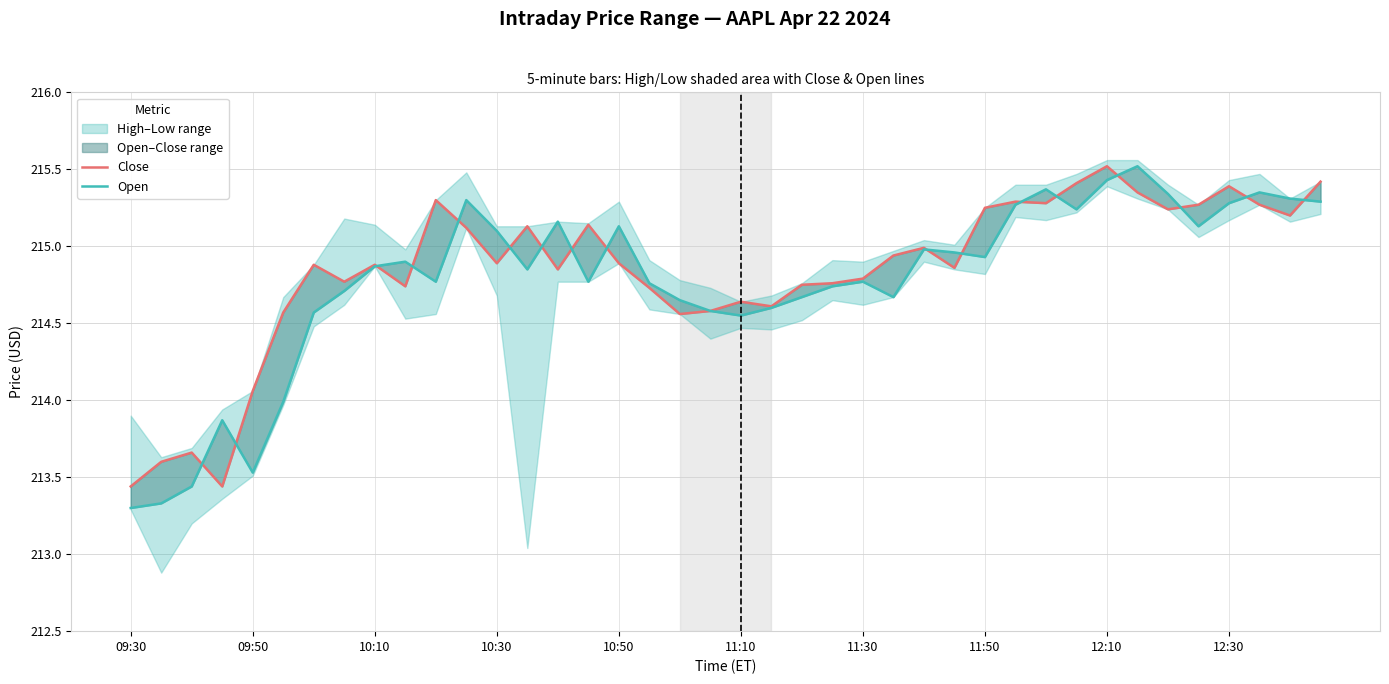

What is the maximum value for Open?

215.5